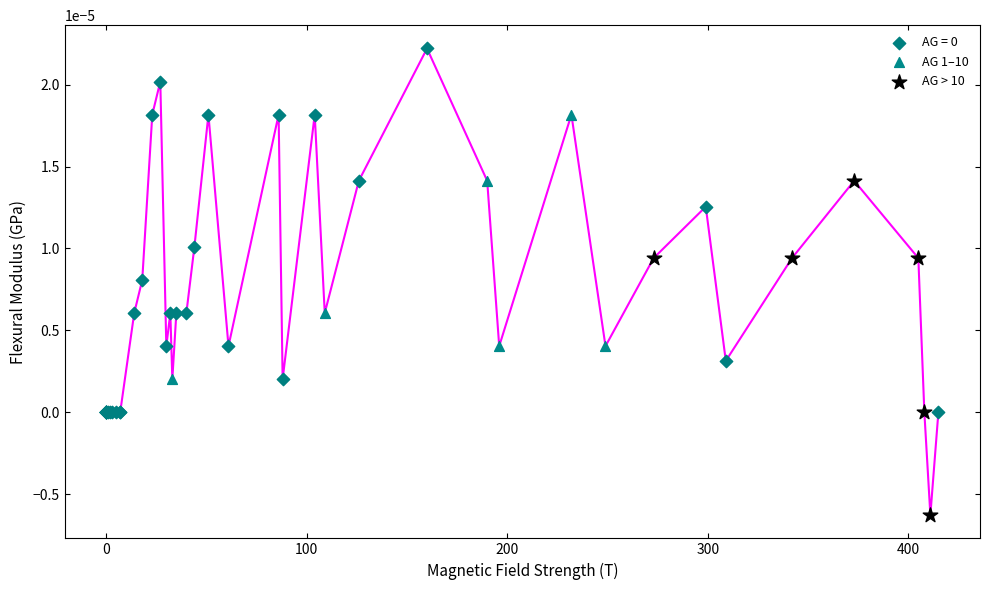

Which series reaches the minimum Y coordinate?

AG > 10